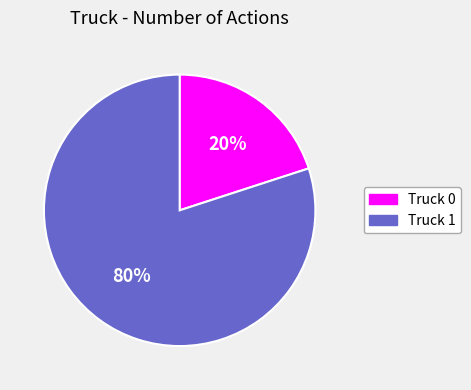

Which slice is the largest?

Truck 1